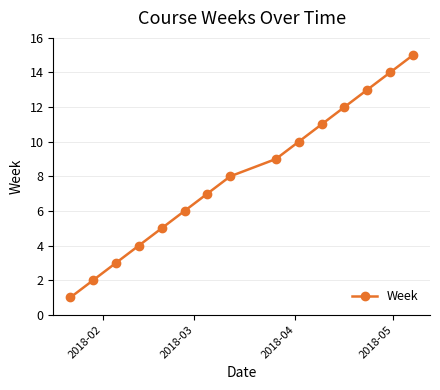

What is the maximum value shown in the chart?

15